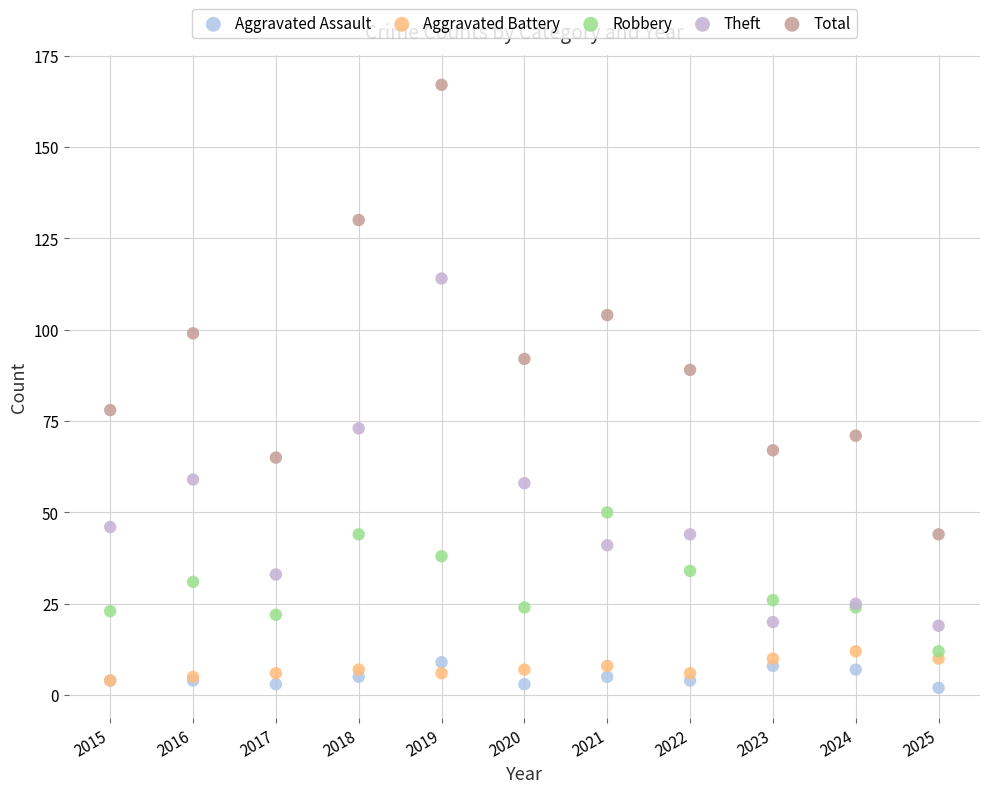

What are all the series names shown in the legend?

Aggravated Assault, Aggravated Battery, Robbery, Theft, Total